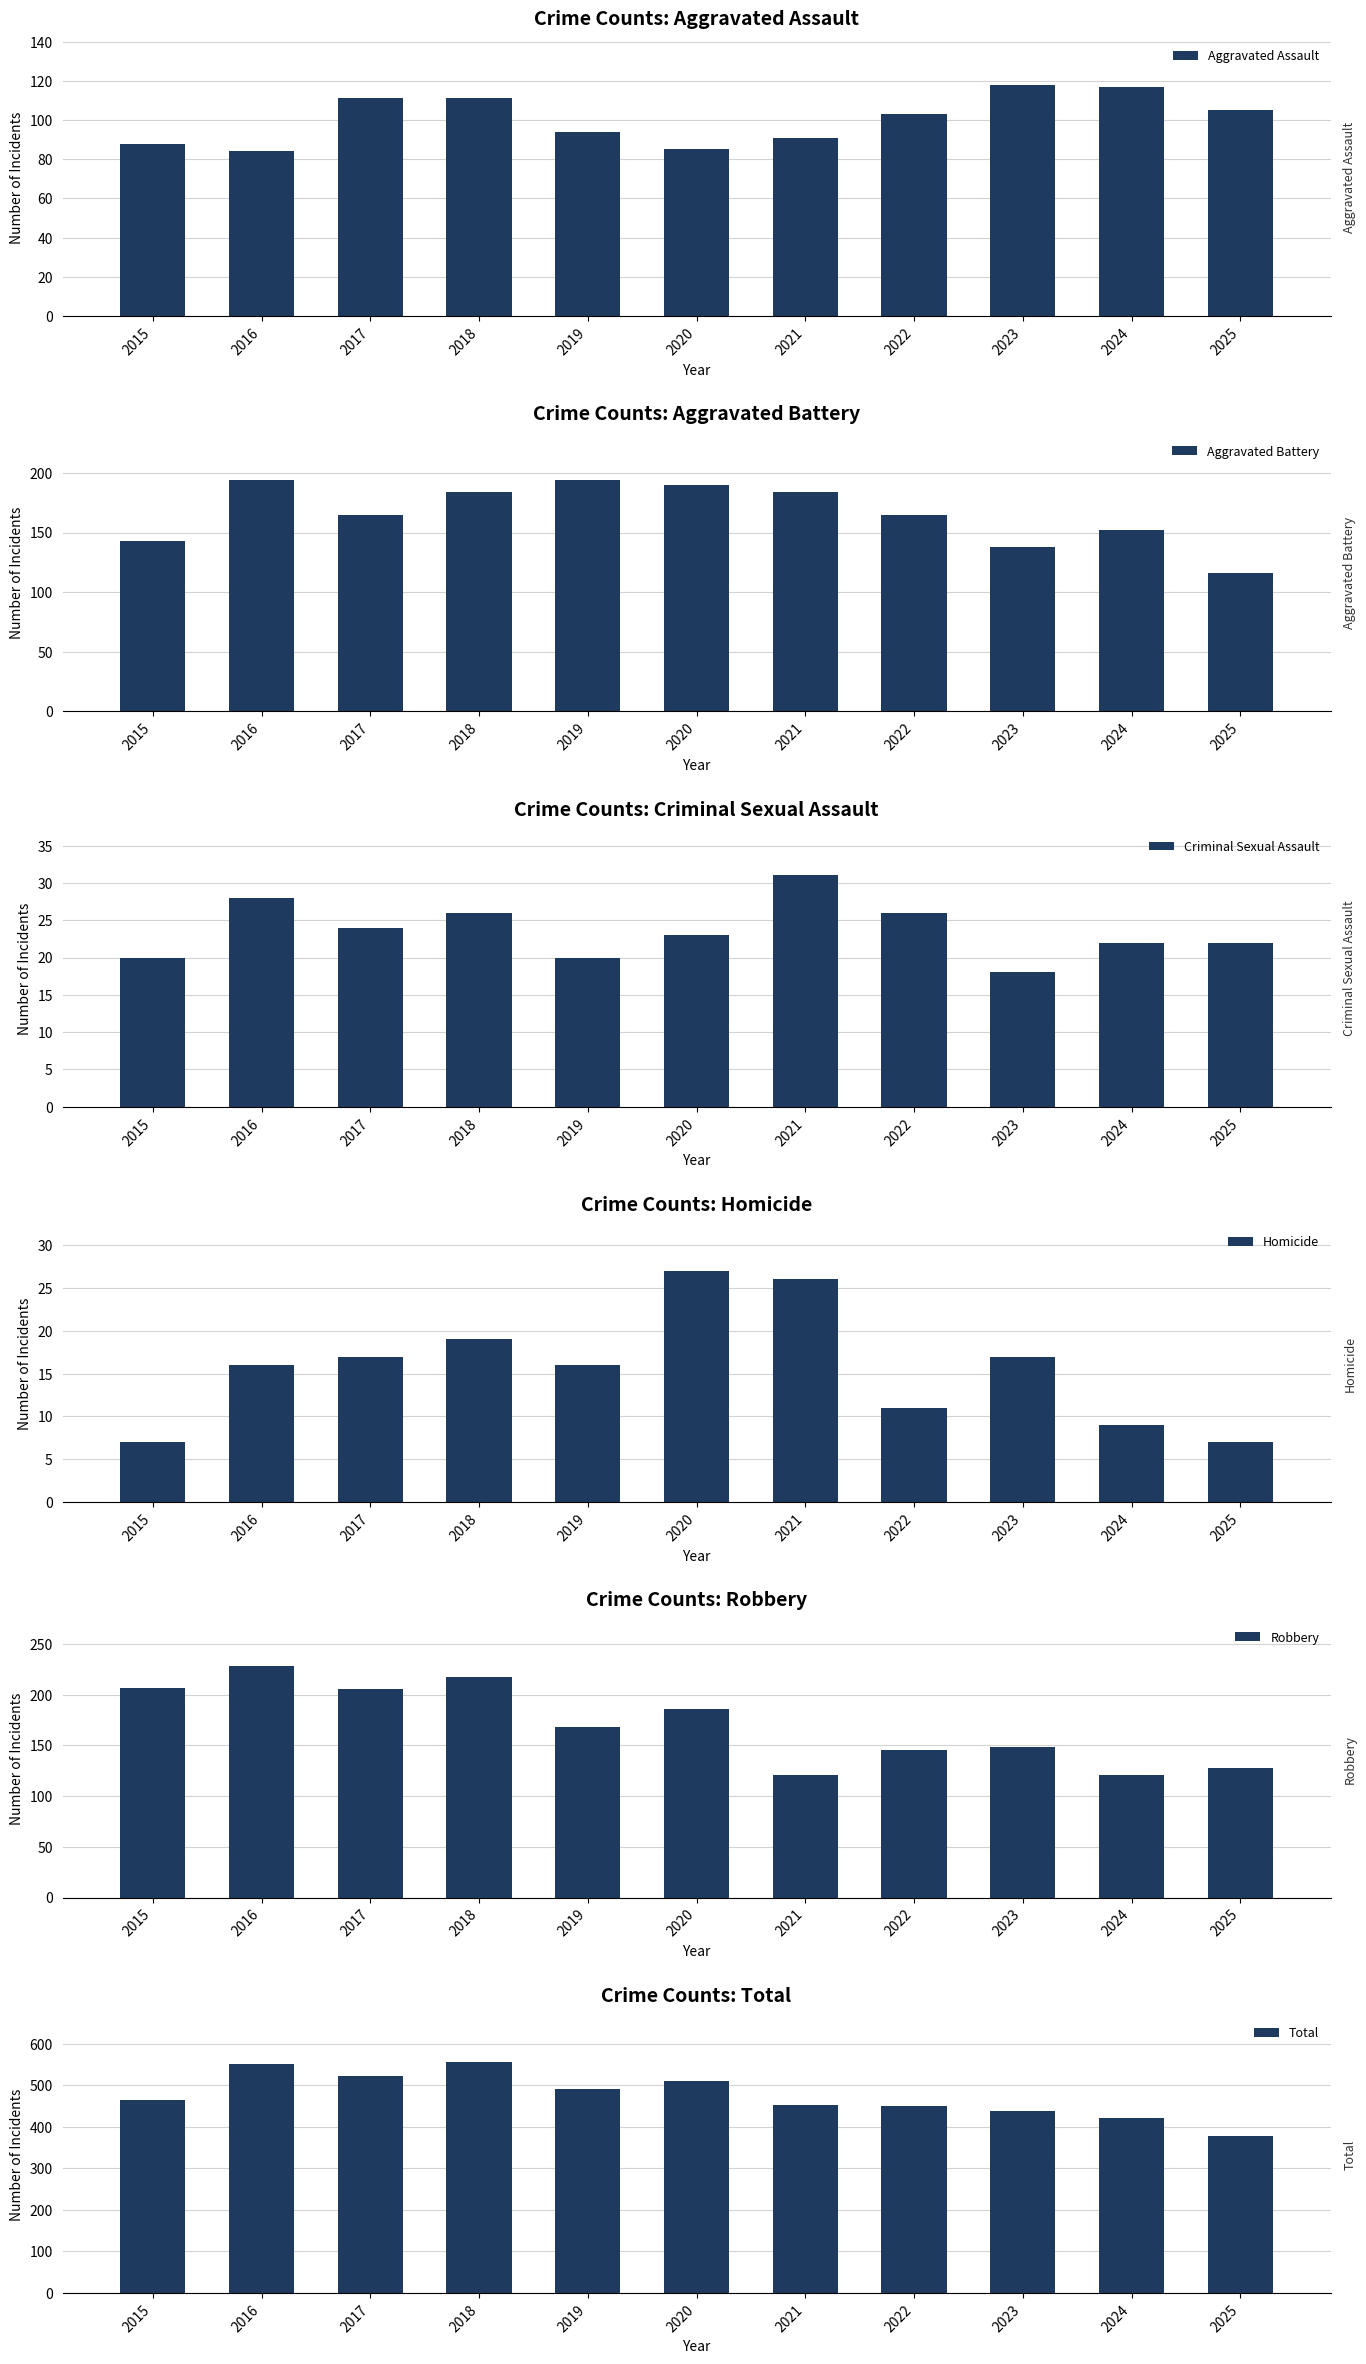

How many groups of bars are there?

11